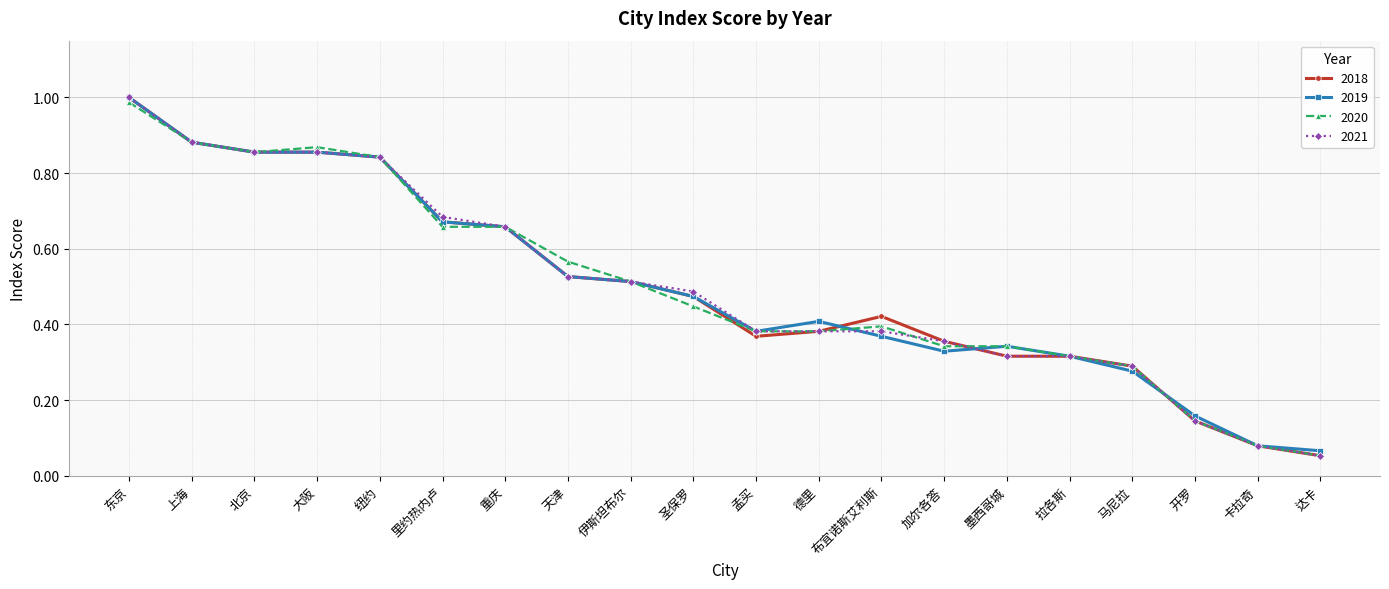

What are all the series names shown in the legend?

2018, 2019, 2020, 2021